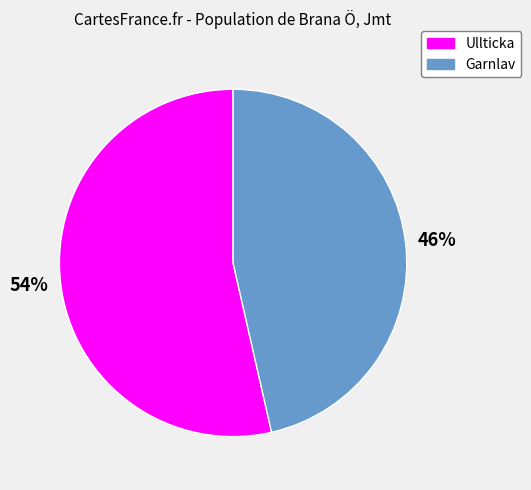

Which slice represents more than half of the pie?

Ullticka